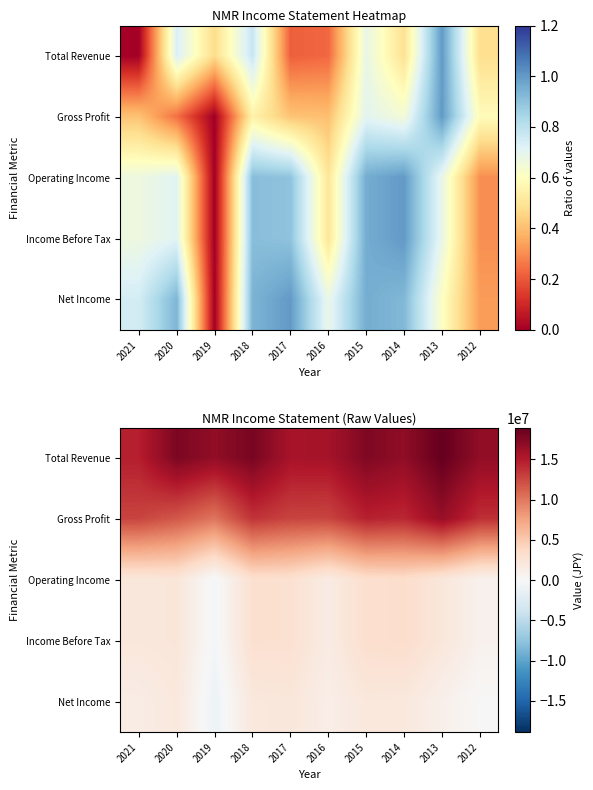

How many values in the Total Revenue series exceed 16779700?

4